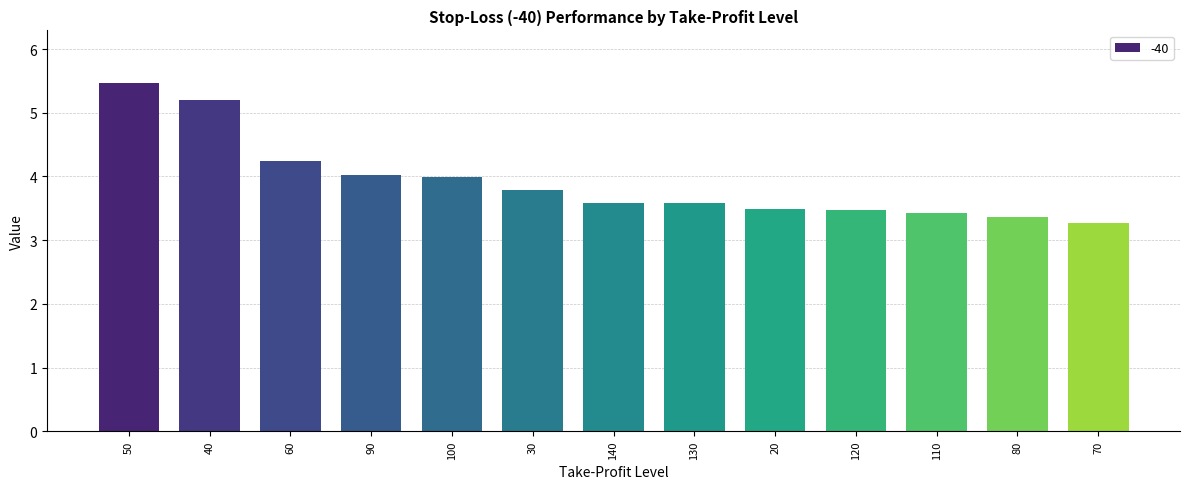

What is the sum of all values?

50.9